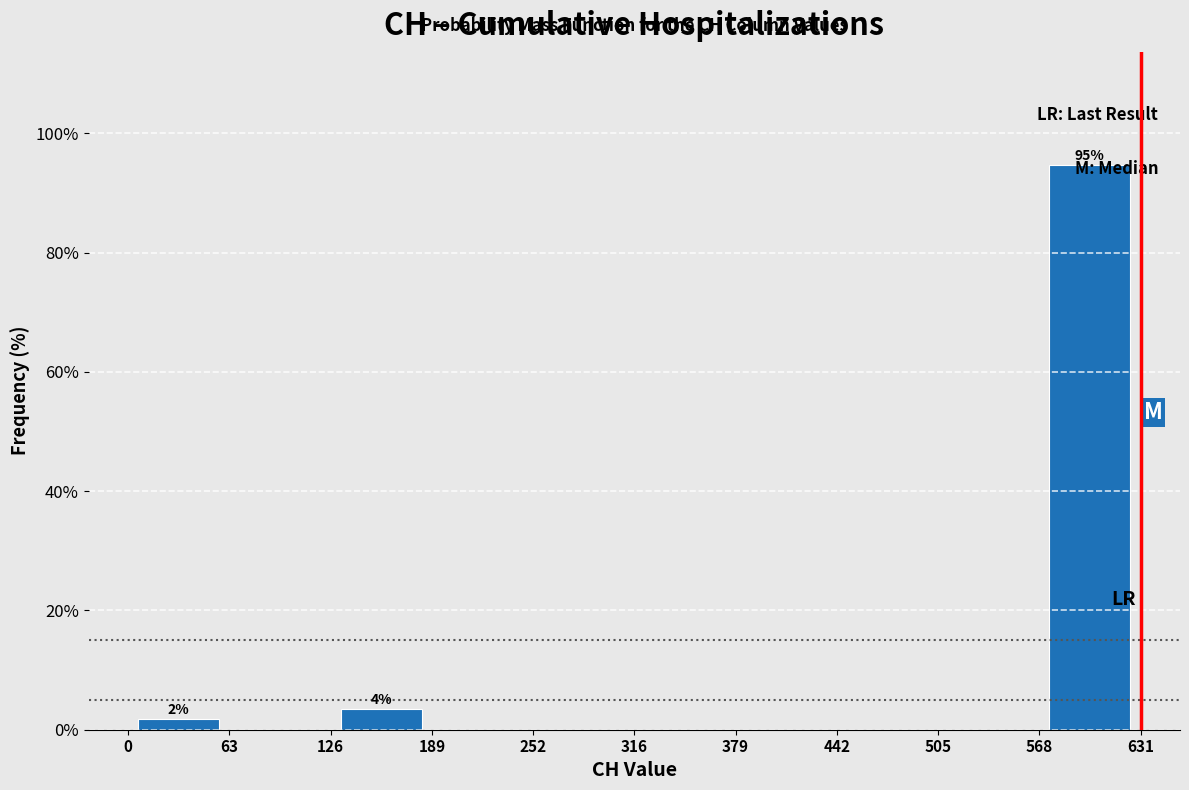

Which range on the x-axis has the tallest bar?

568 to 631